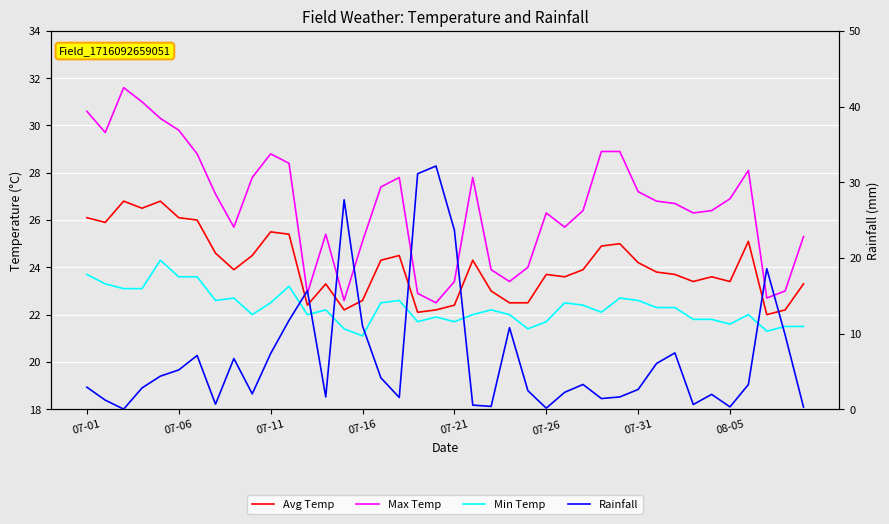

True or false: Avg Temp and Max Temp intersect in this chart.

False